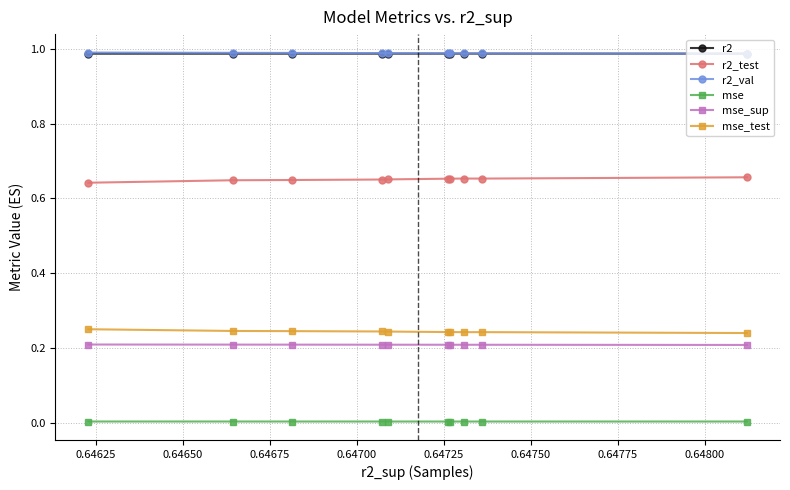

Is it true that mse_sup equals 0.1 at 0.64825?

False